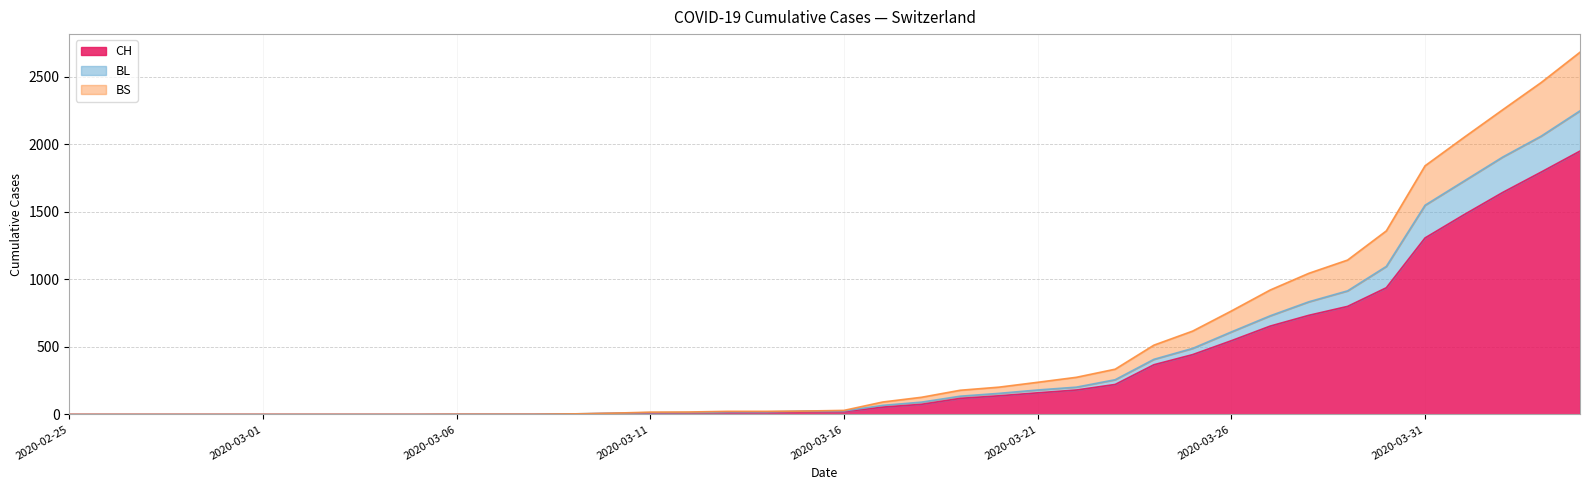

What is the highest value of the CH series?

1950